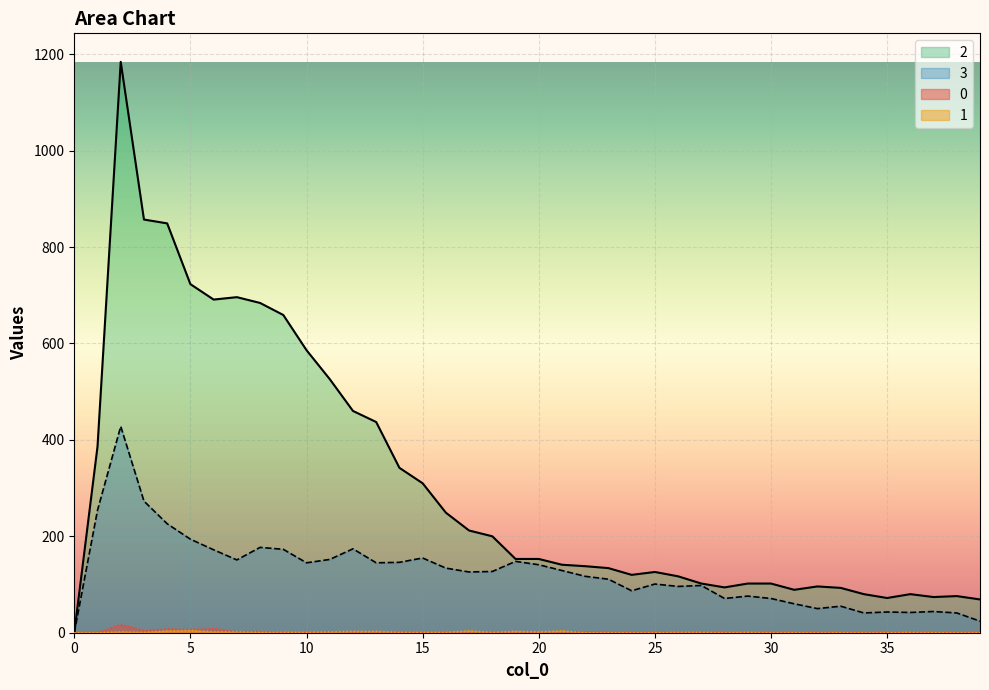

Rank the series at 17 from highest to lowest value.

2, 3, 1, 0